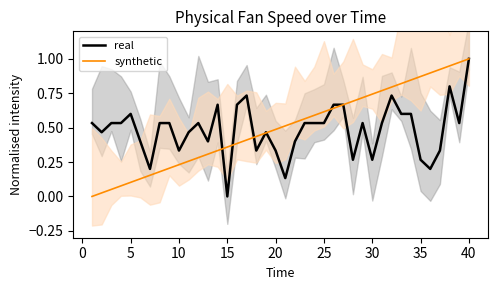

At which label does real reach its minimum?

15